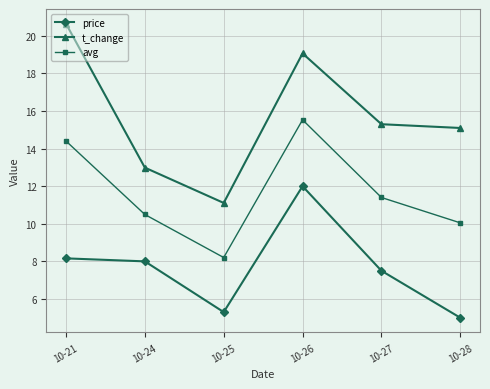

How many data points in t_change are above 15?

4